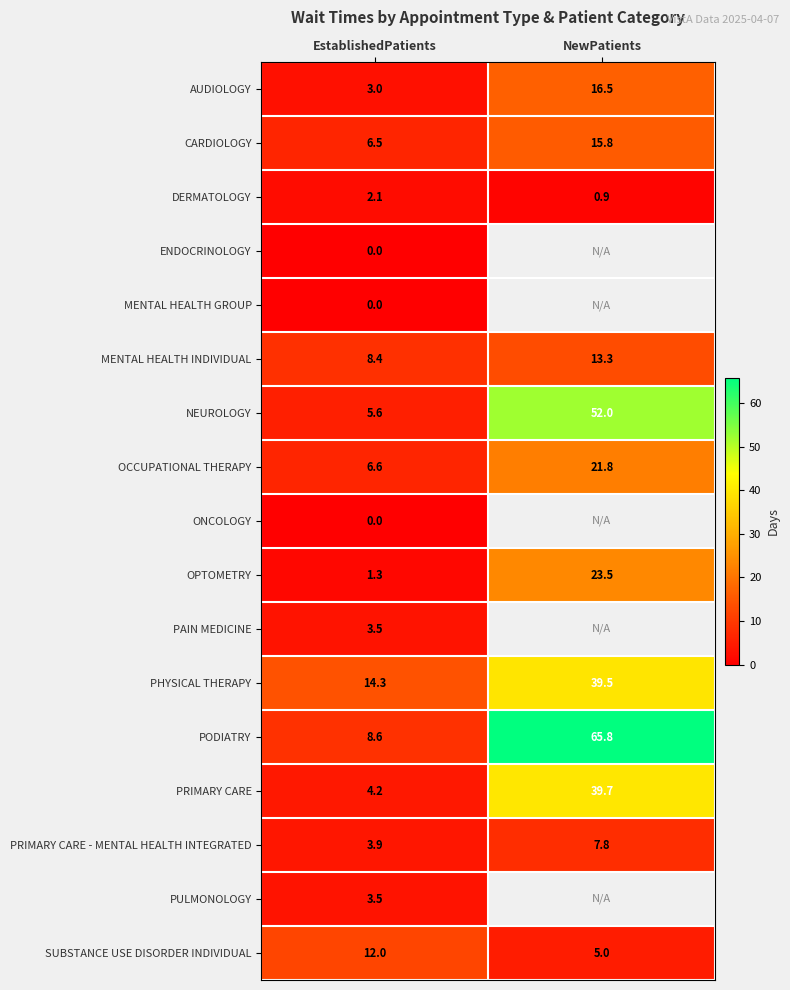

The value of AUDIOLOGY at EstablishedPatients is 2.0. True or false?

False